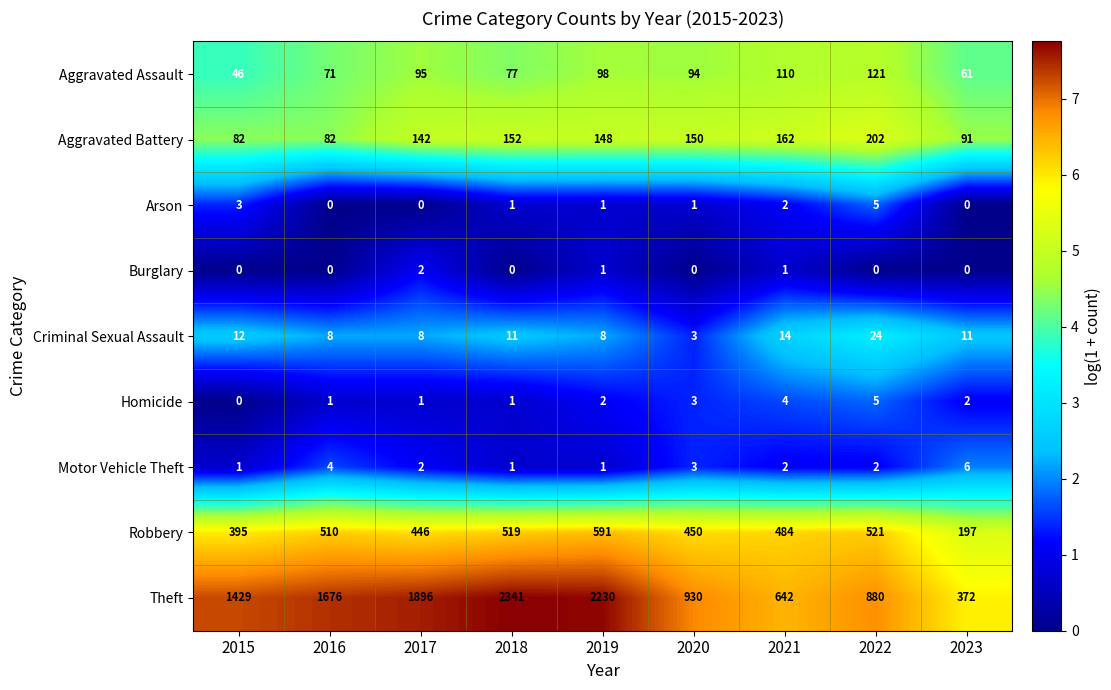

How many series are shown in this chart?

9